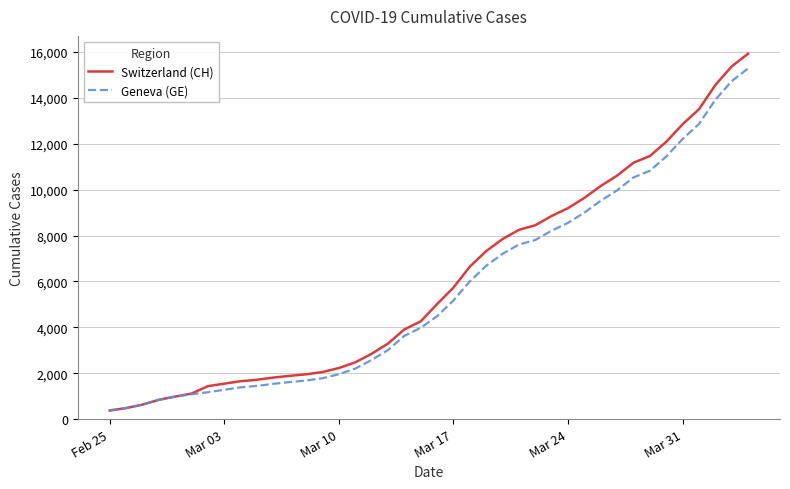

Which series has the widest spread of values?

Switzerland (CH)